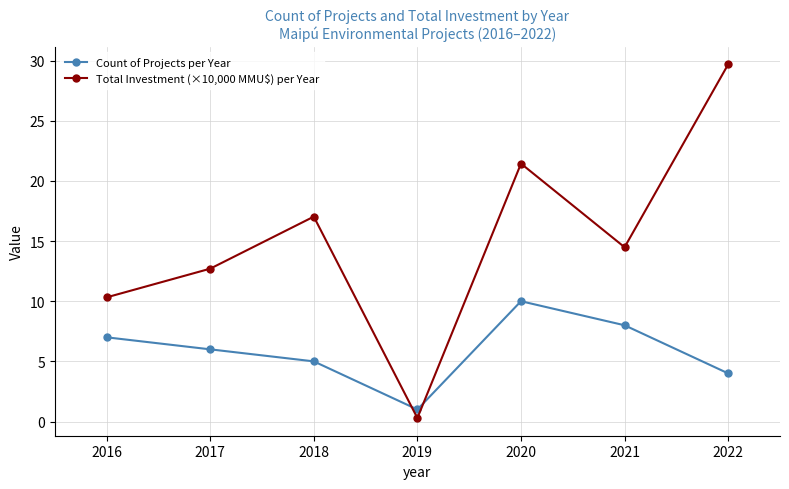

Is it true that Total Investment (×10,000 MMU$) per Year equals 7.2 at 2020?

False